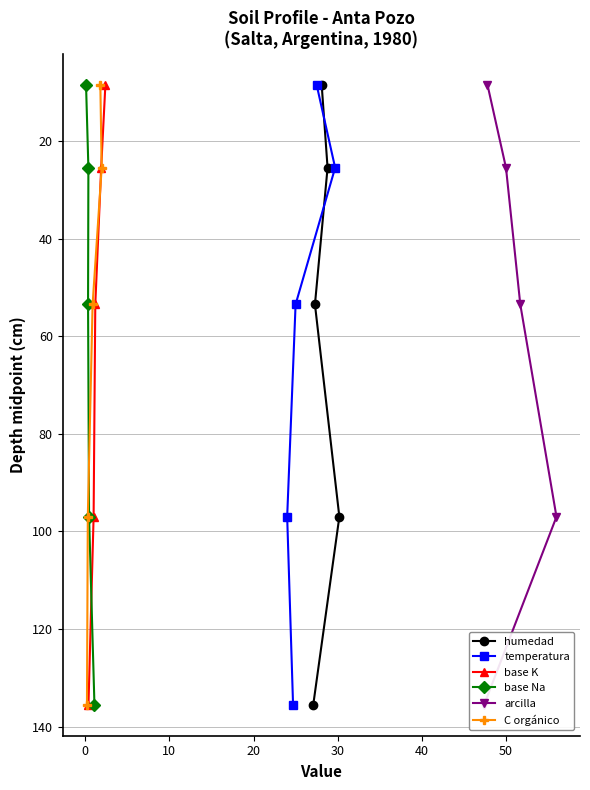

How many lines are shown in the chart?

6